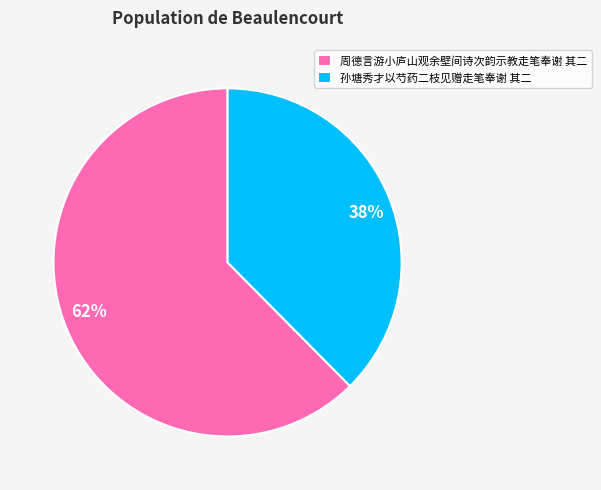

Does any single category account for the majority?

Yes